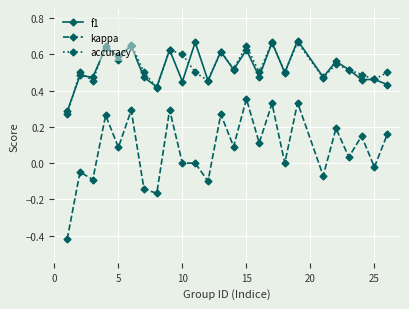

Which series has the largest range (max minus min)?

kappa